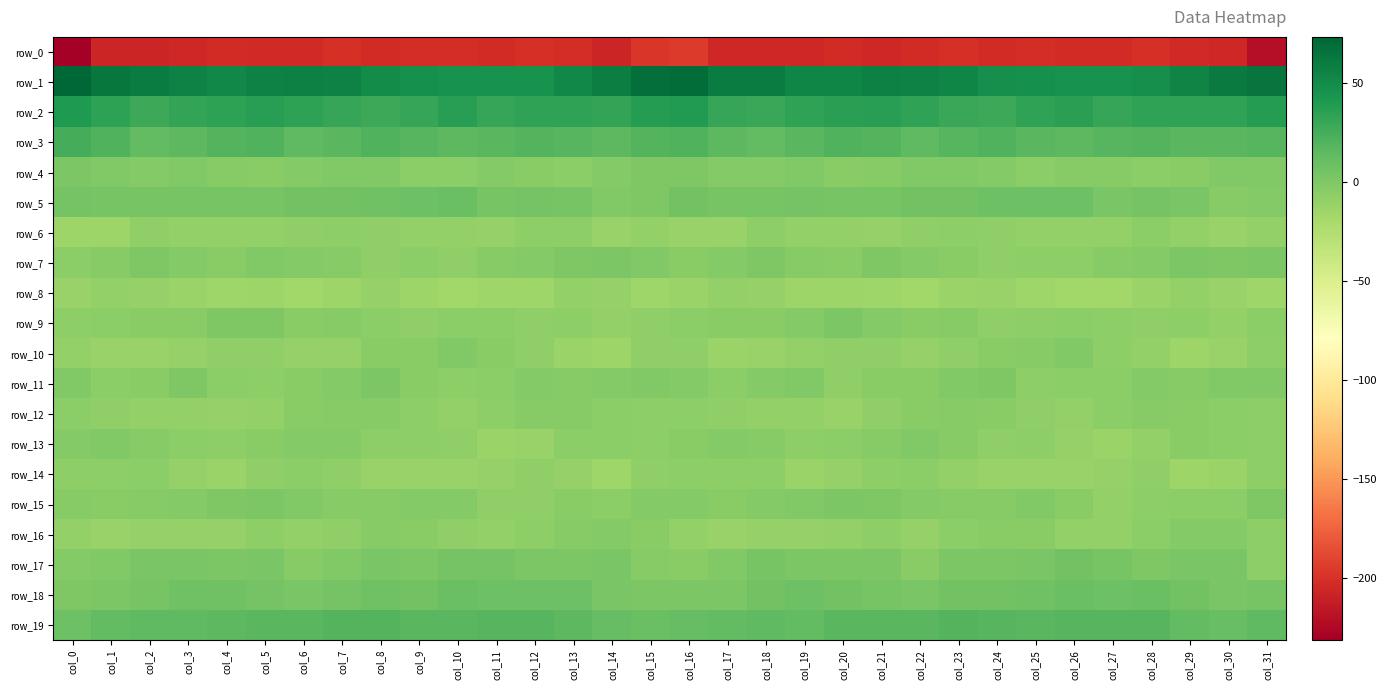

What is the average value of the row_18 series?

5.4